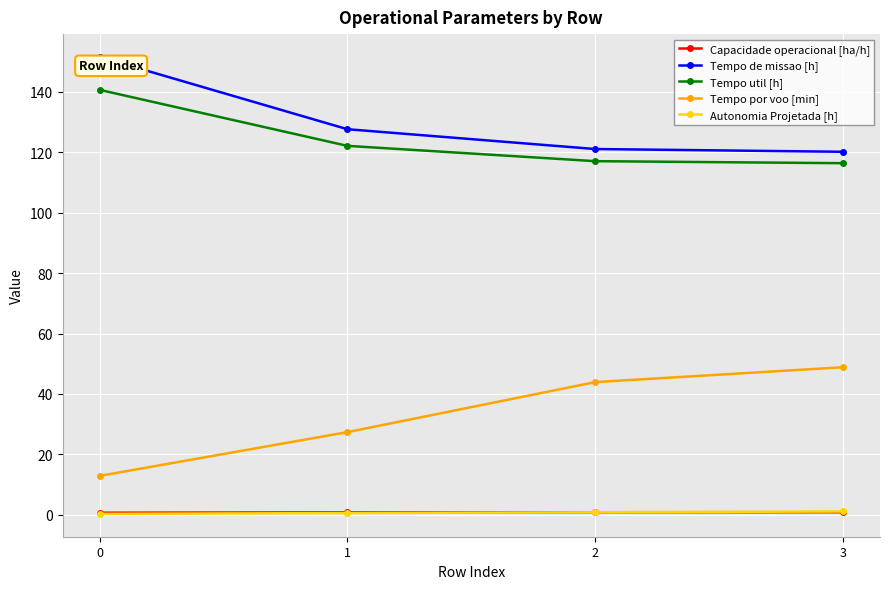

True or false: Autonomia Projetada [h] has more than 1 interior local peaks.

False